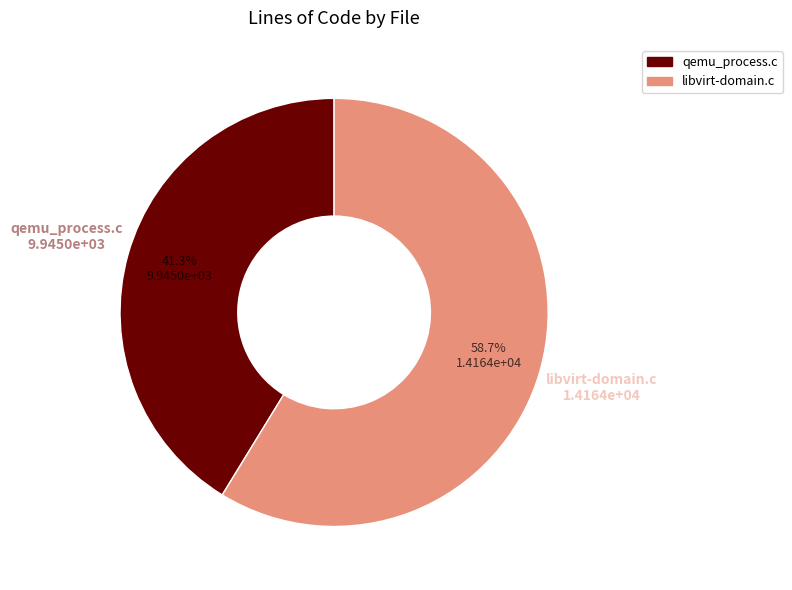

What is the ratio of the value at qemu_process.c to the value at libvirt-domain.c?

0.7